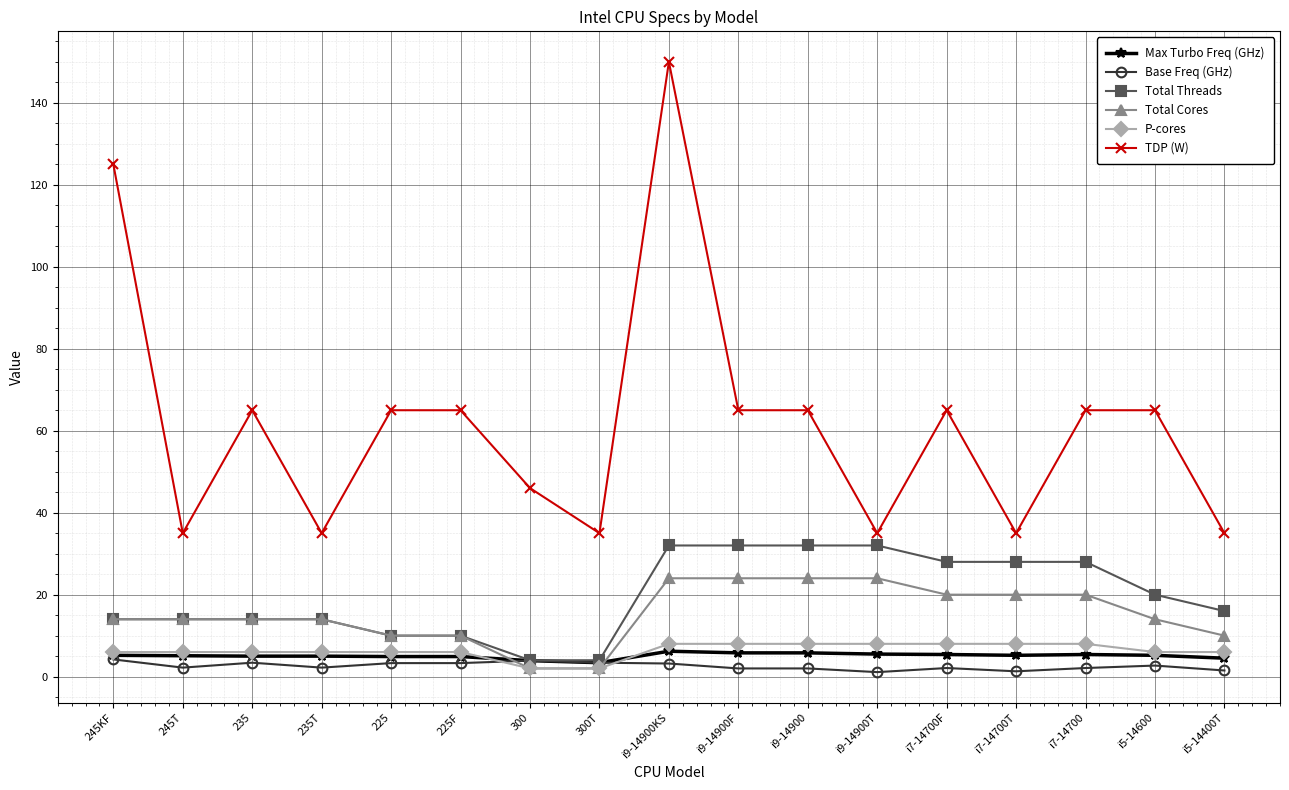

What is the spread (max minus min) of values at 235?

61.6